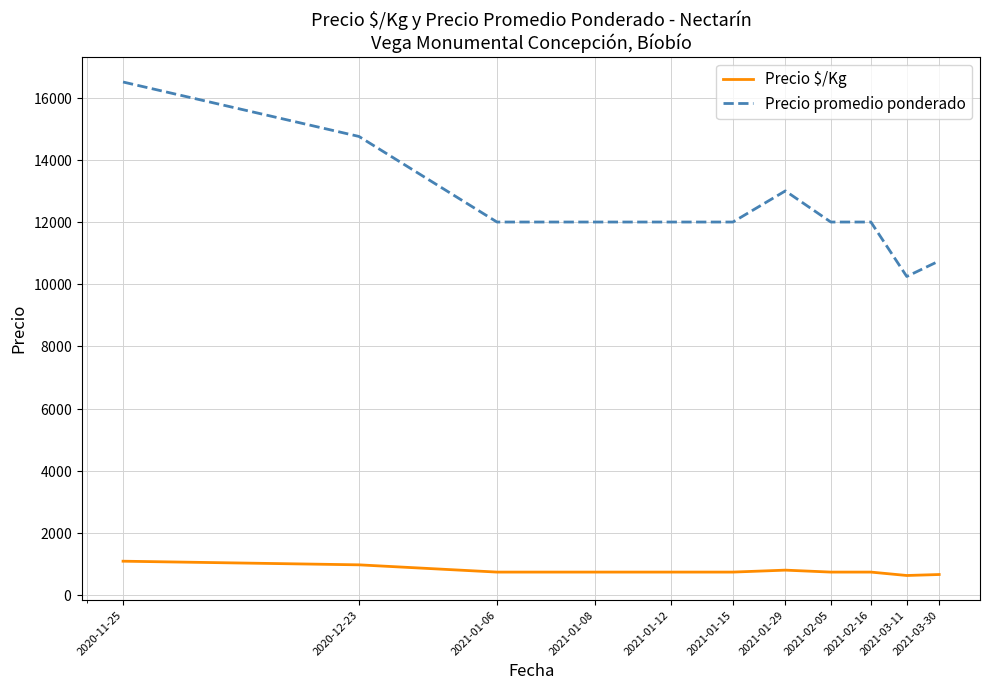

Rank the series by their maximum value, from highest to lowest.

Precio promedio ponderado, Precio $/Kg